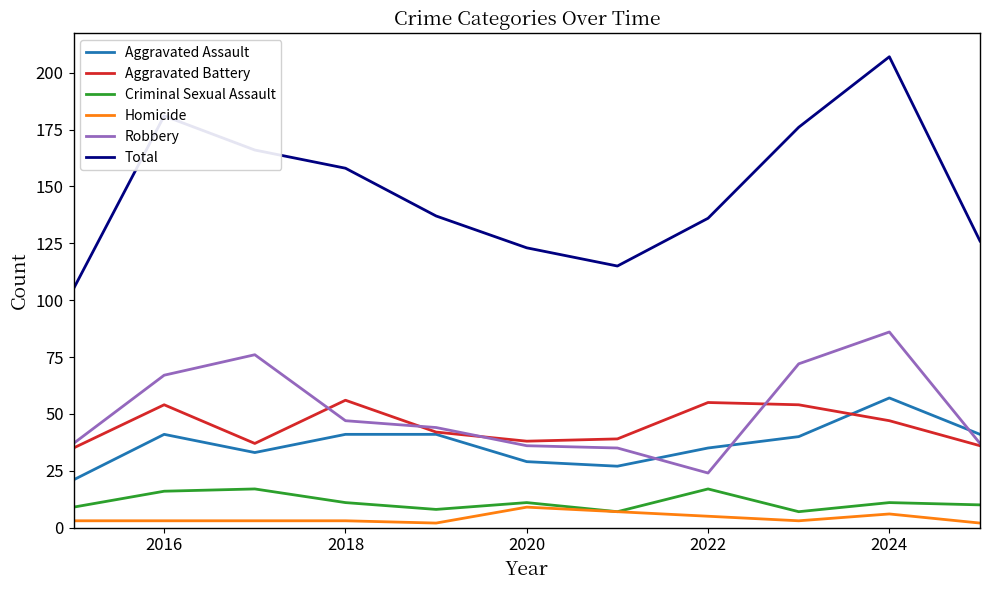

True or false: Total and Aggravated Assault intersect in this chart.

False